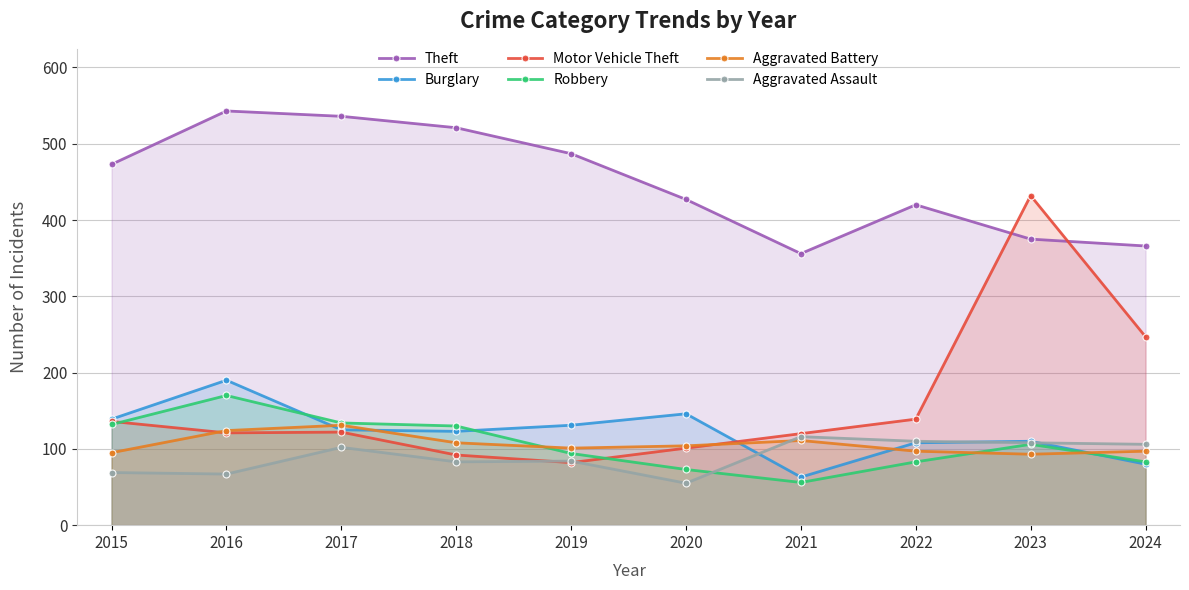

How many categories are shown in the chart?

10